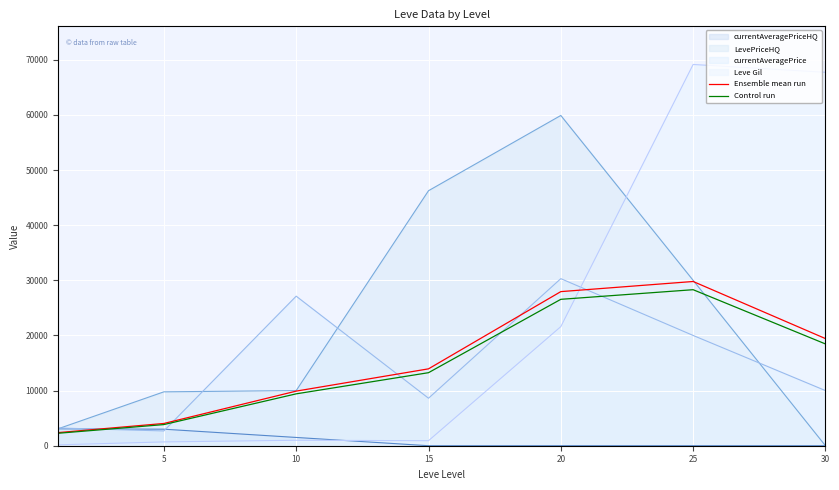

At which category is the sum across all series the highest?

25